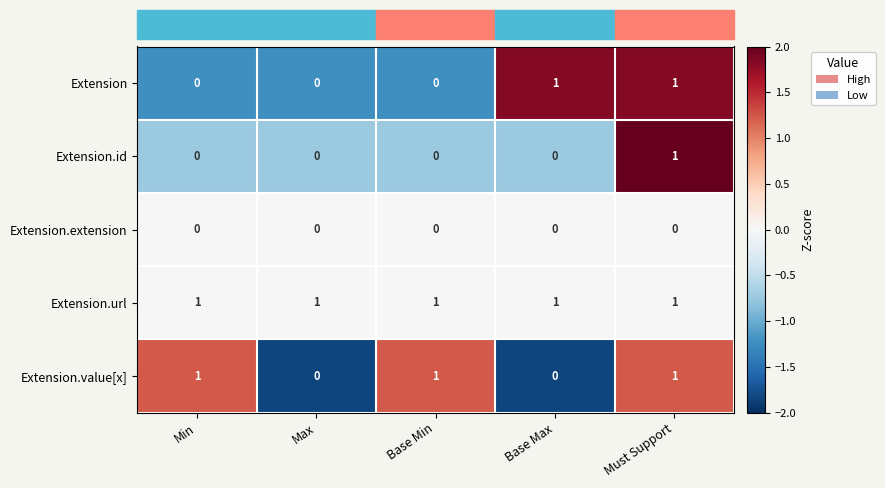

Rank the series by their average value, from highest to lowest.

Extension.url, Extension.value[x], Extension, Extension.id, Extension.extension